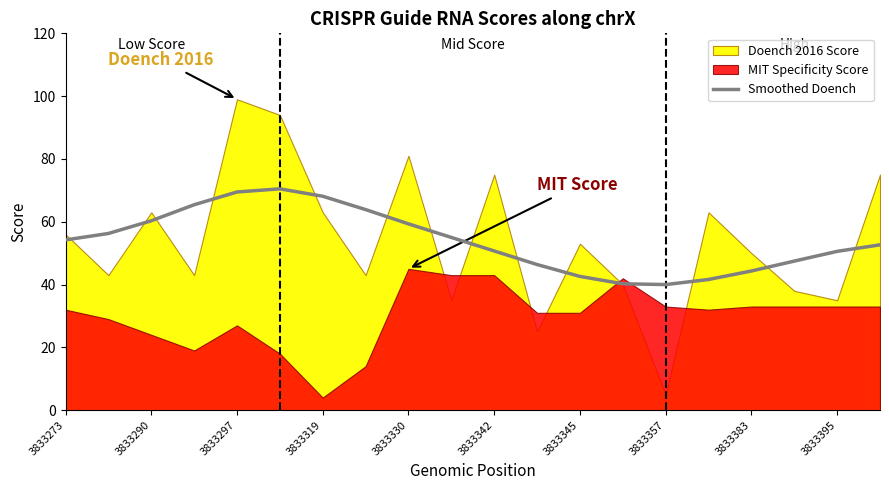

The Smoothed Doench series shows 59.3 at 3833330. True or false?

True